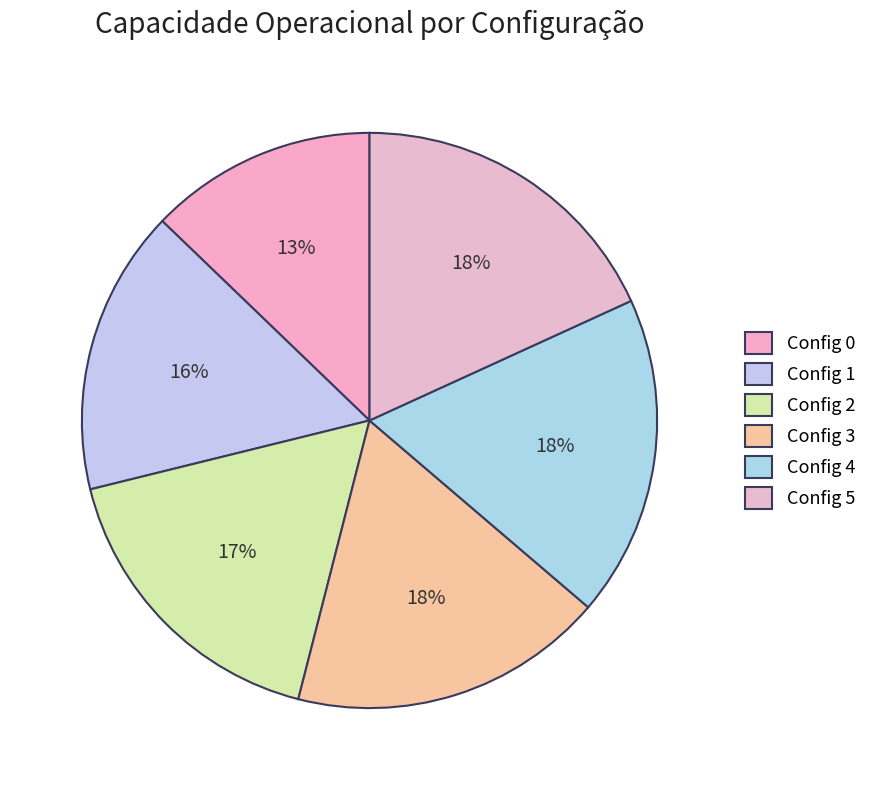

Count the number of slices in the pie.

6